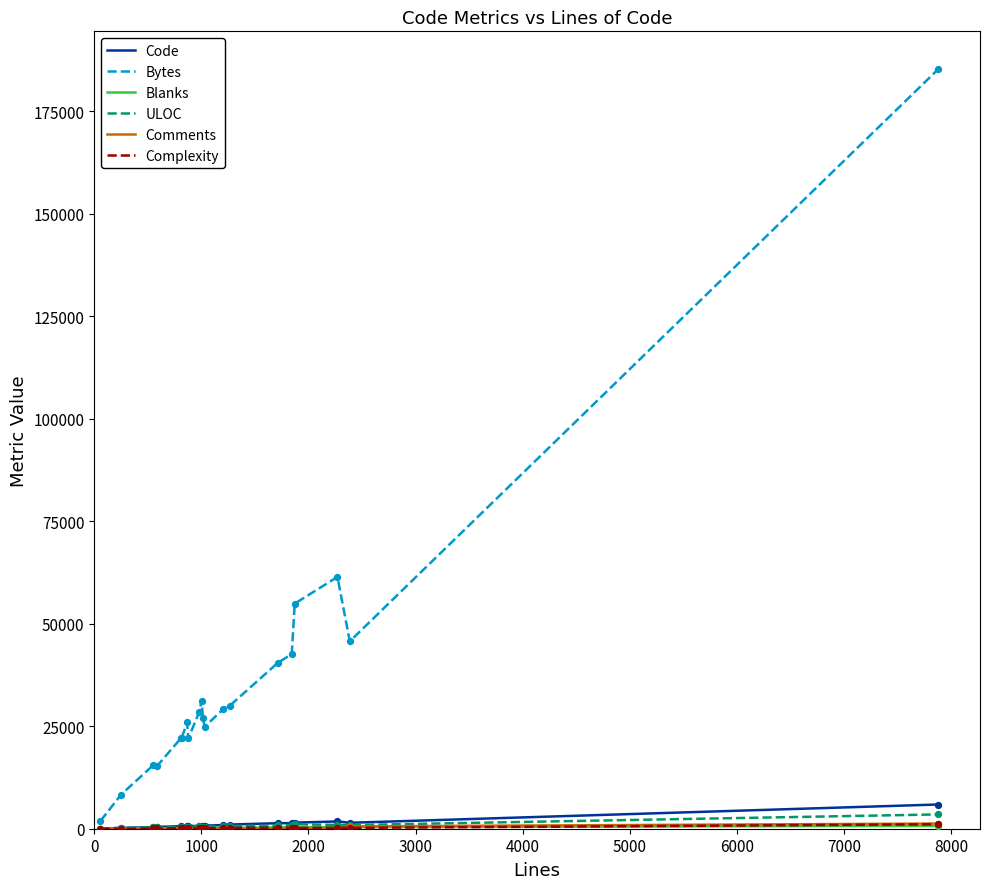

What is the greatest value displayed?

185231